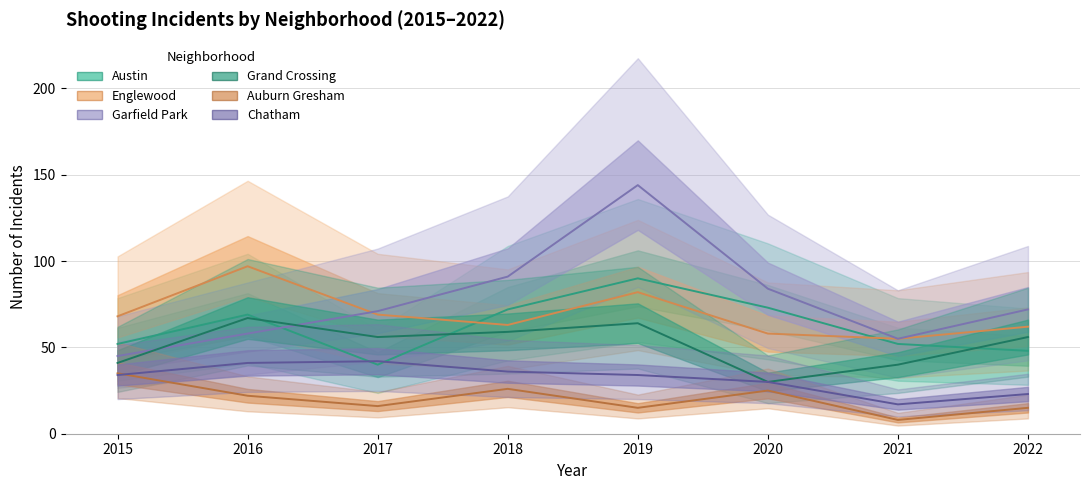

What is the average value of the Auburn Gresham series?

20